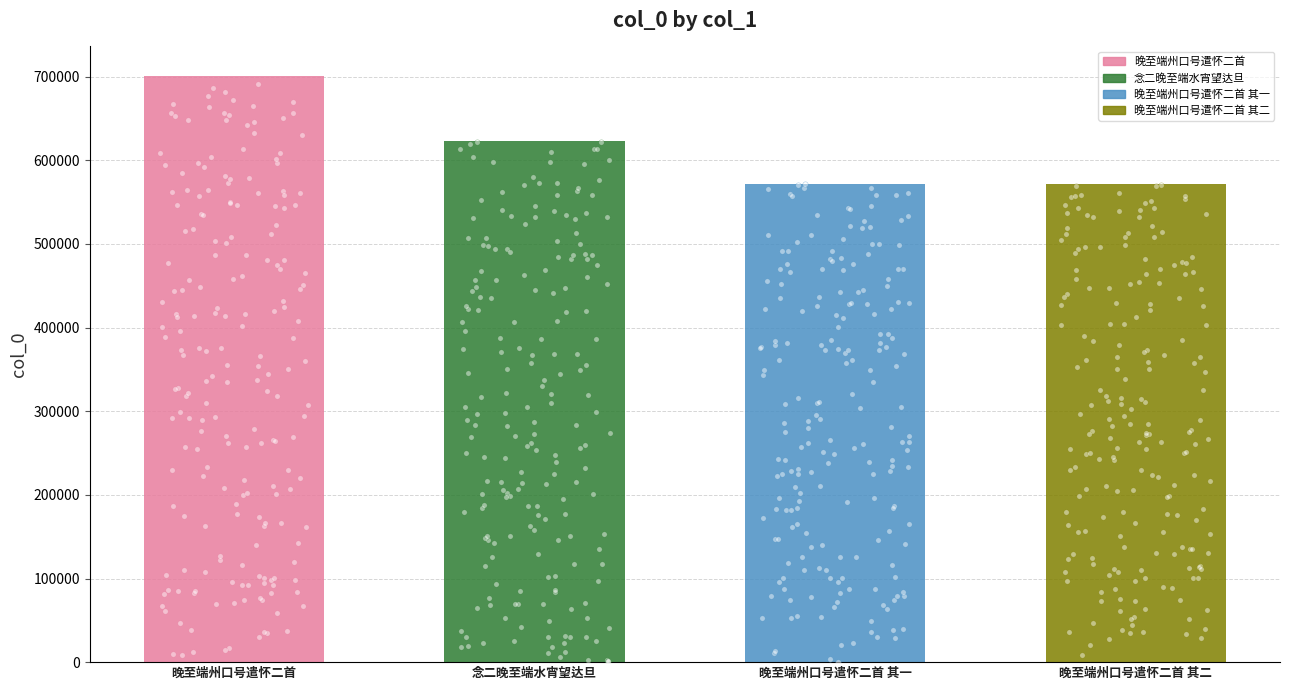

Approximately how many times larger is the value at 晚至端州口号遣怀二首 compared to 晚至端州口号遣怀二首 其二?

1.2